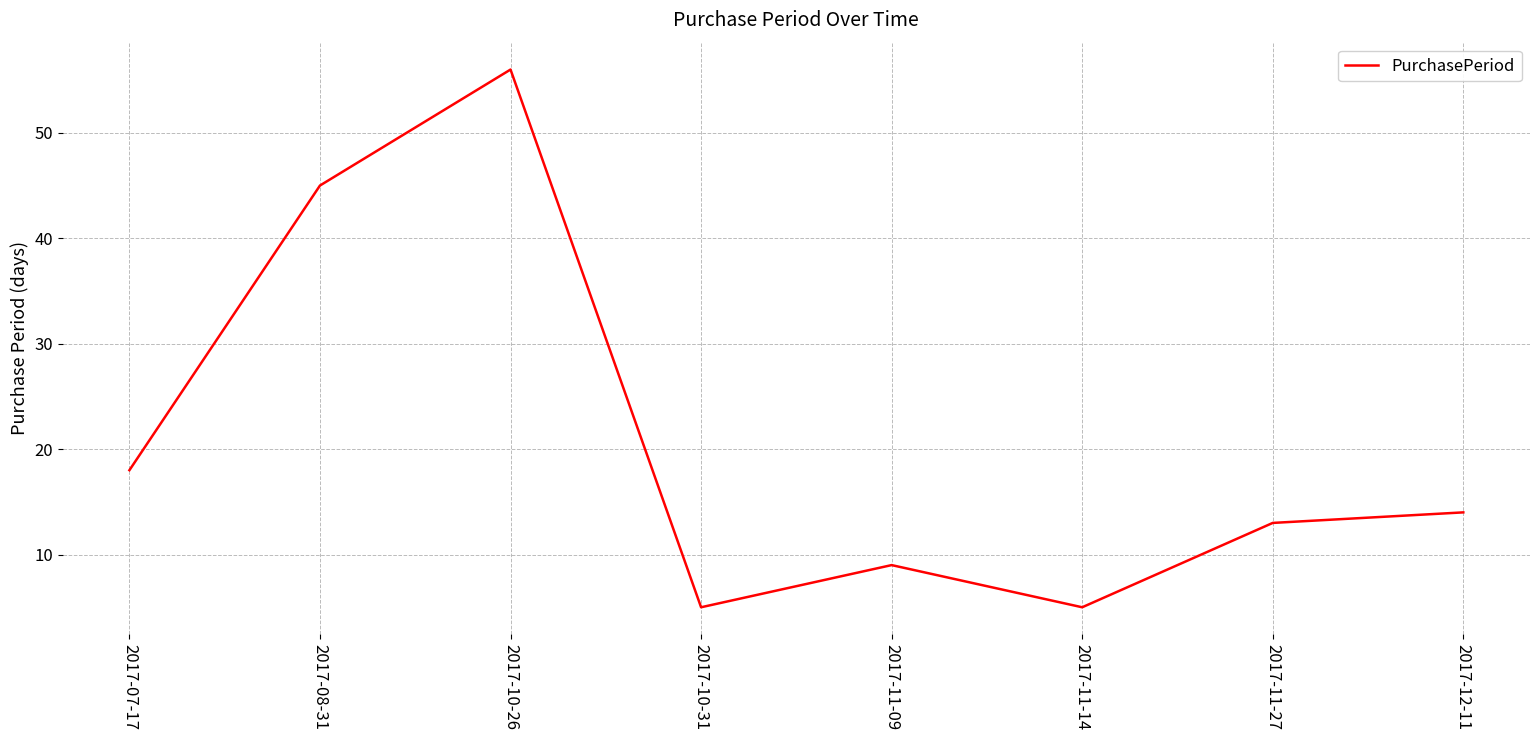

How many lines are shown in the chart?

1